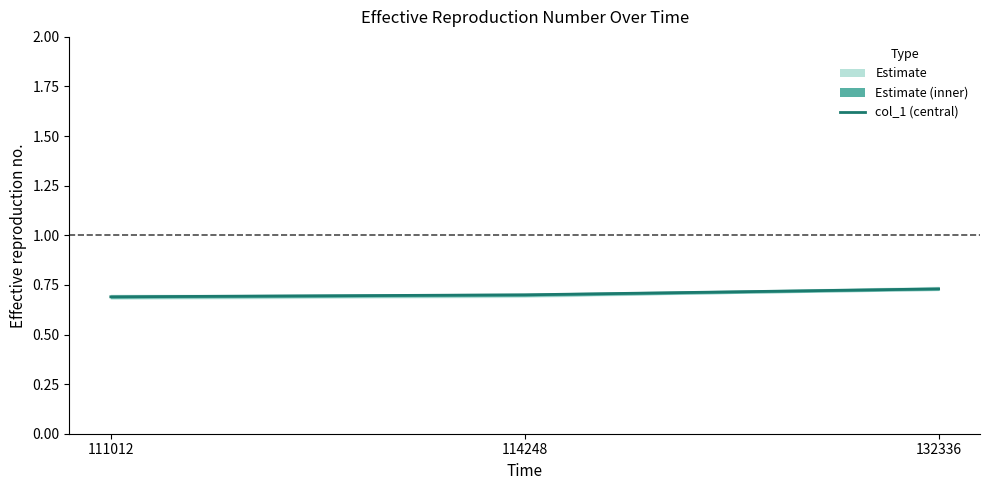

What is the greatest value displayed?

0.7